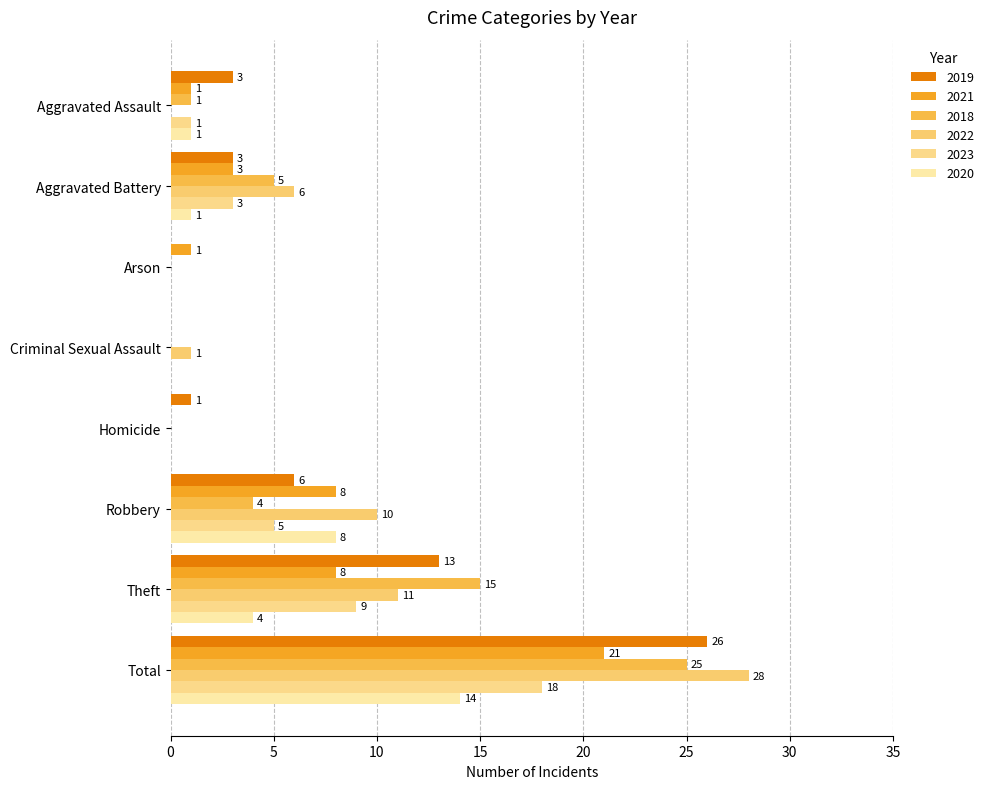

Count the number of data series in this chart.

6